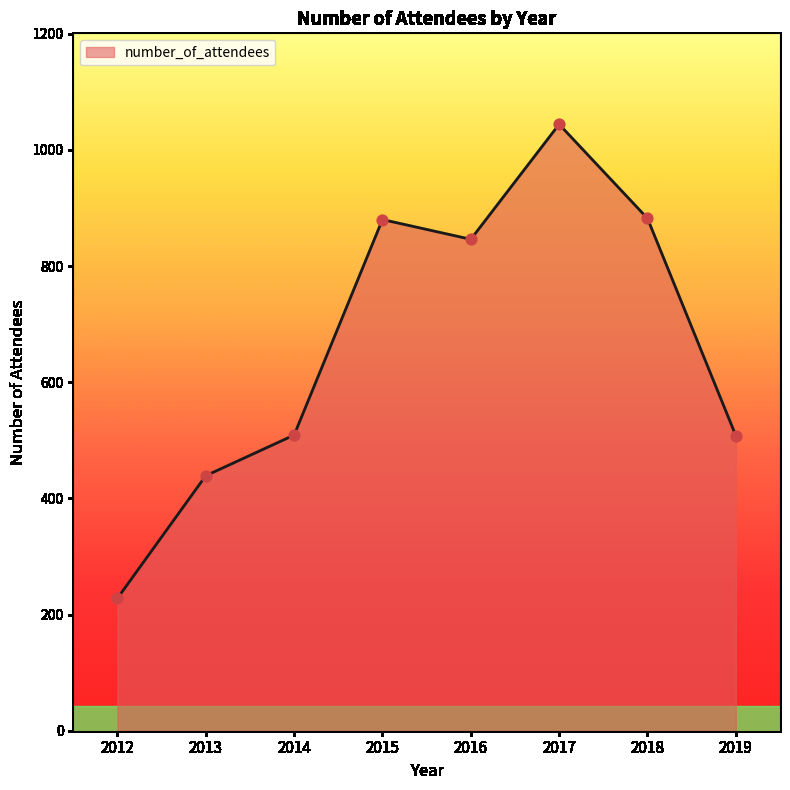

What is the change in value from 2015 to 2019?

-372